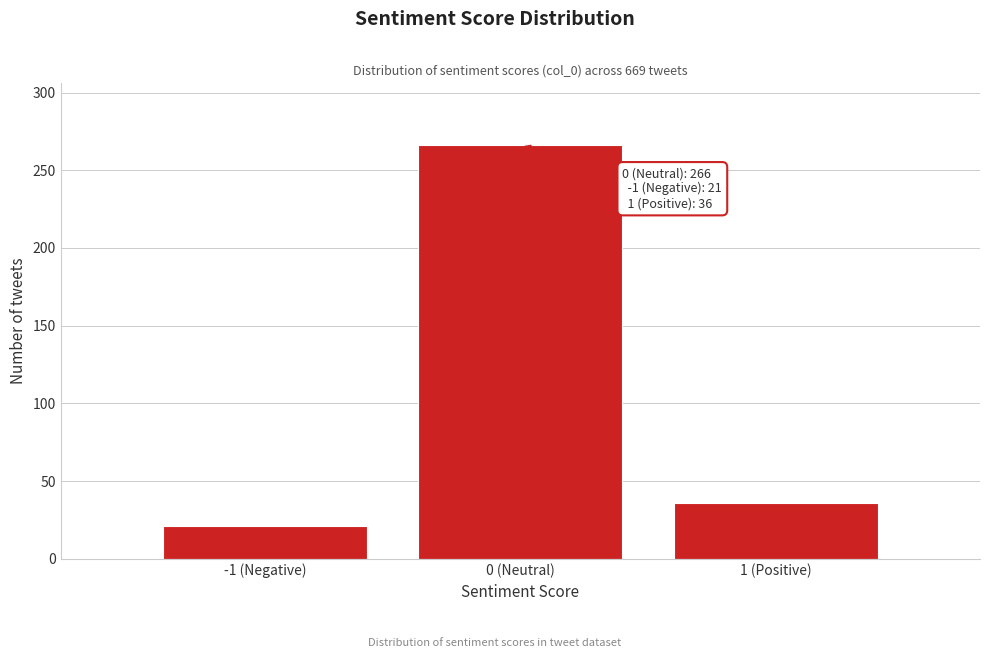

Reading left to right, extract all data points from this chart.

21	266	36